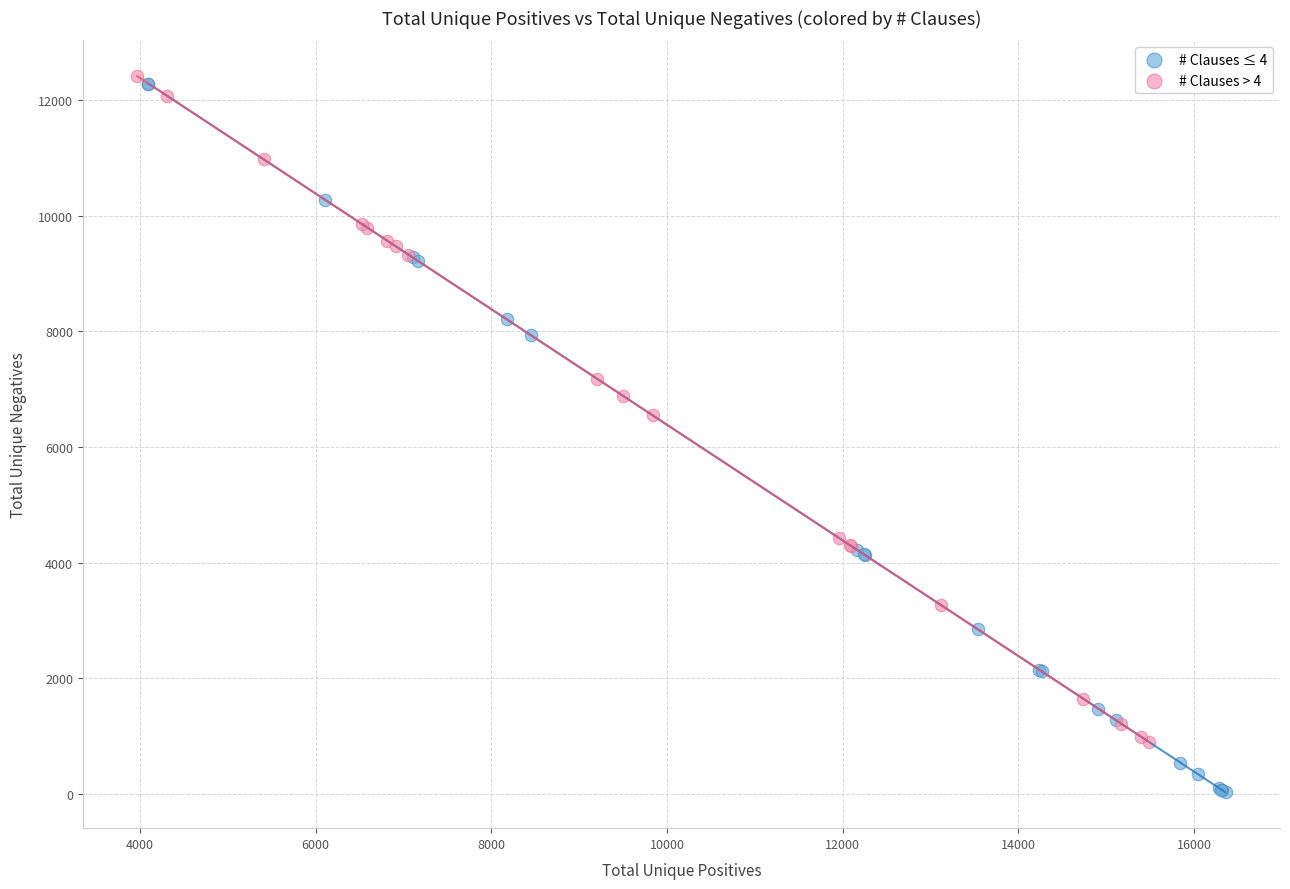

Which series contains the lowest Y value?

# Clauses ≤ 4